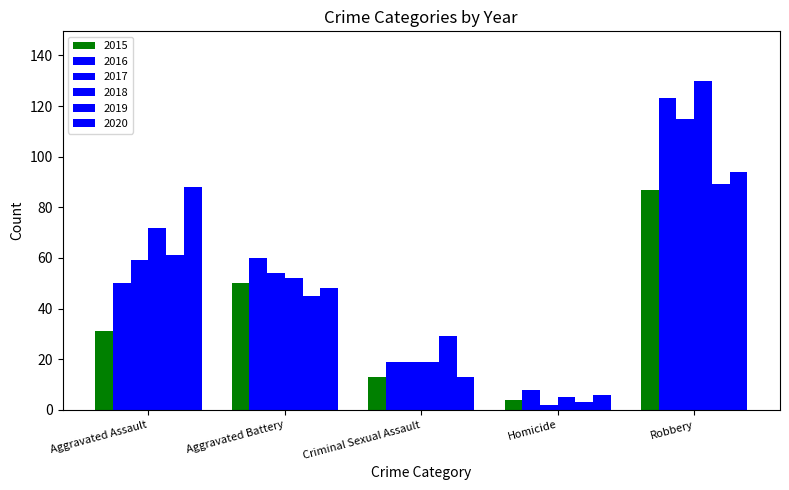

How many data points in 2020 are less than 48?

2